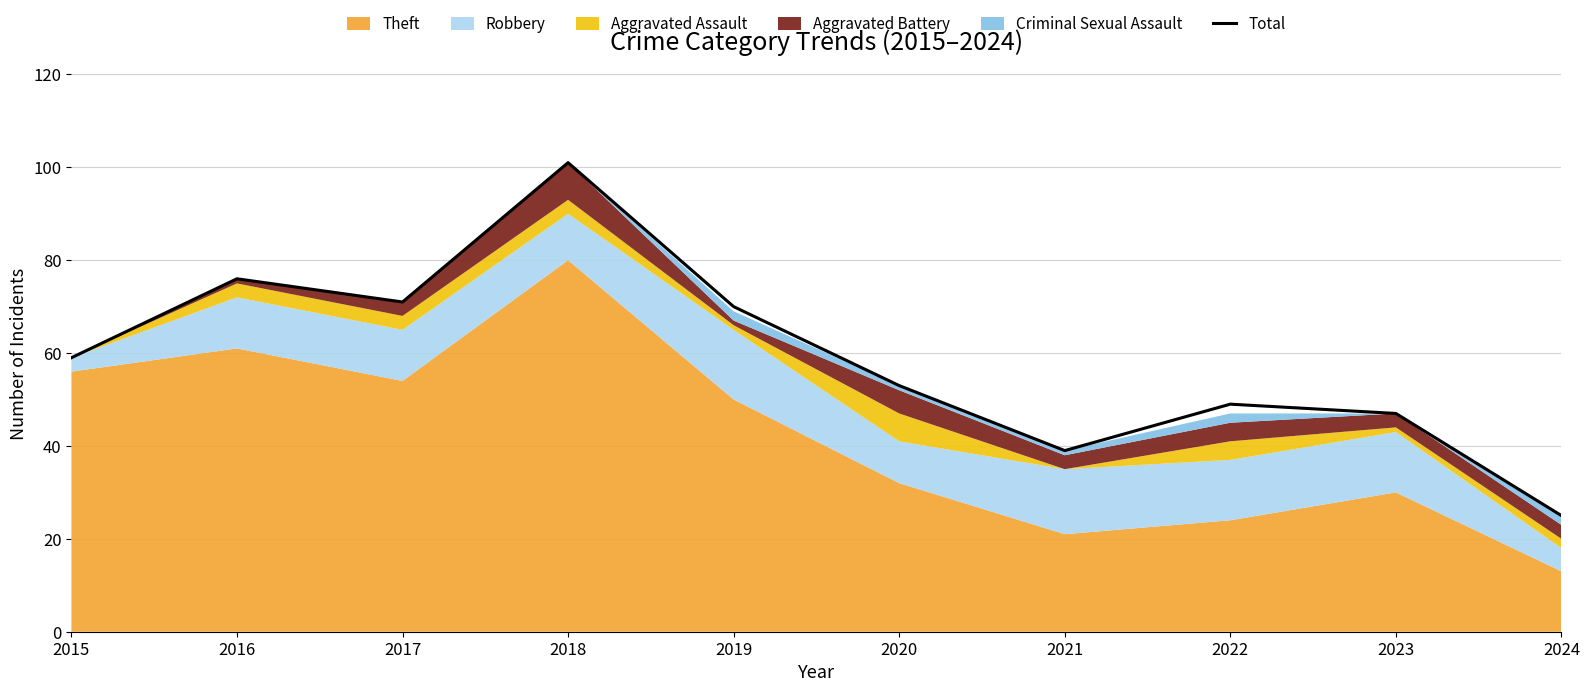

True or false: the data has more than 1 interior local peaks.

True